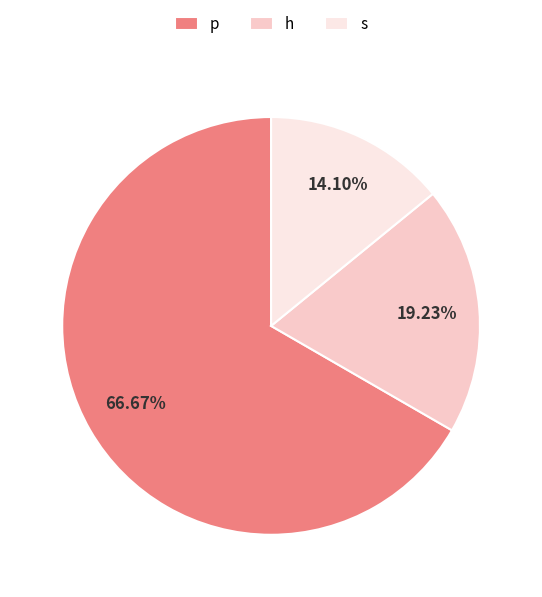

Approximately how many times larger is the value at p compared to h?

3.5